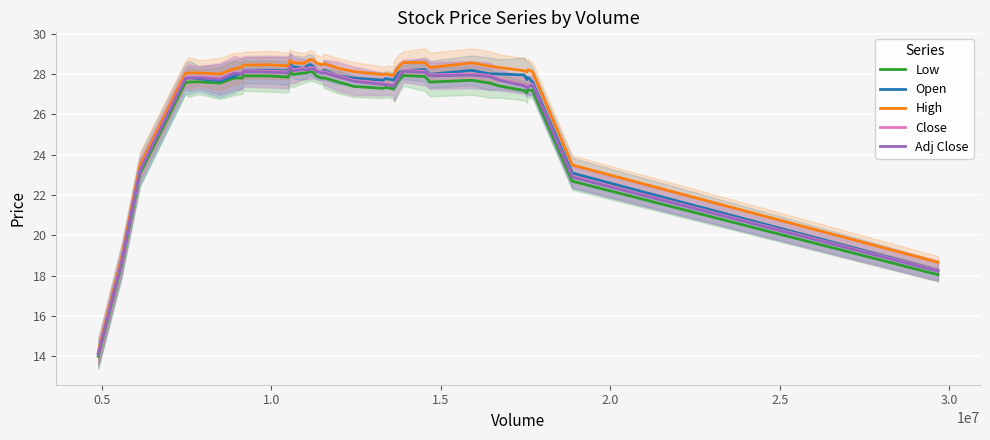

True or false: High and Low cross at least once.

False